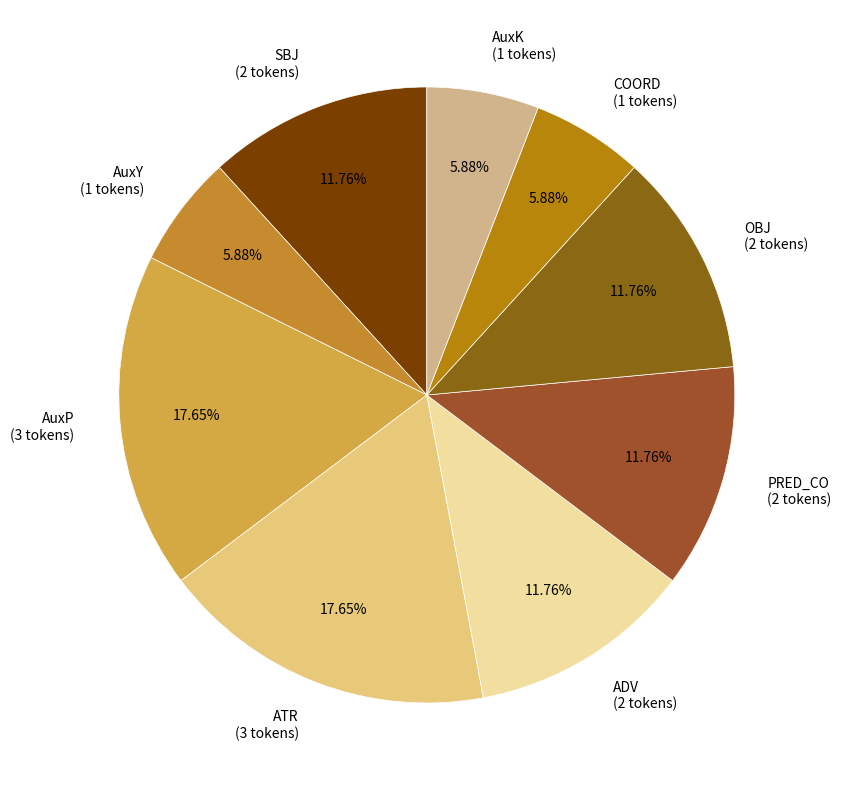

Is SBJ (2 tokens) the majority of the pie?

No